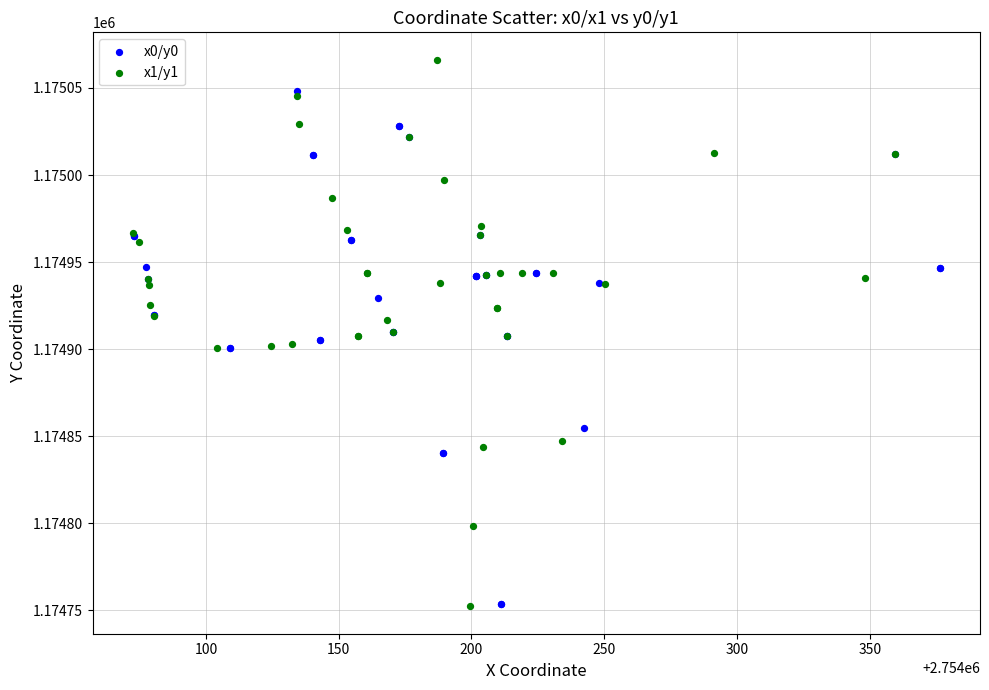

What are all the series names shown in the legend?

x0/y0, x1/y1